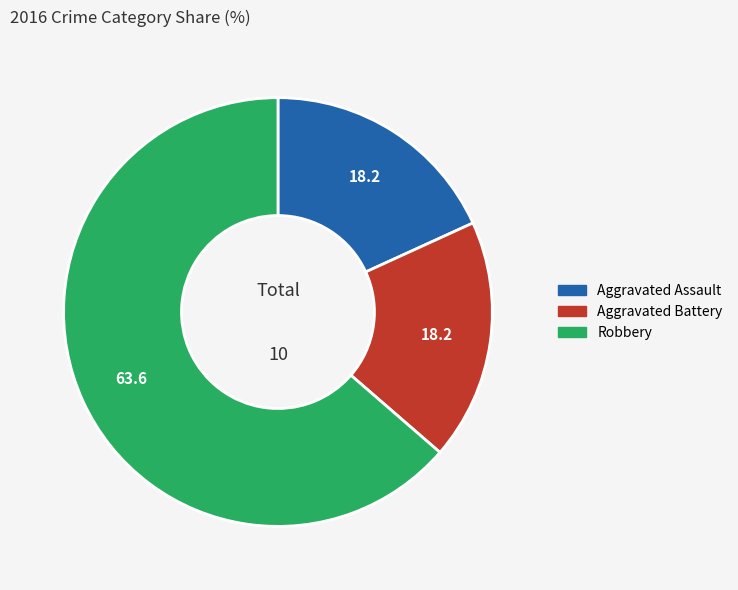

What is the majority slice?

Robbery